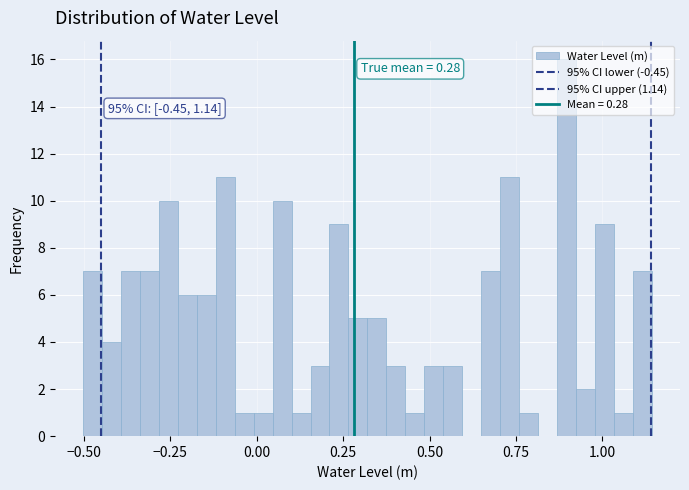

Read against the x-axis, roughly where is the centre of the tallest bar?

0.90